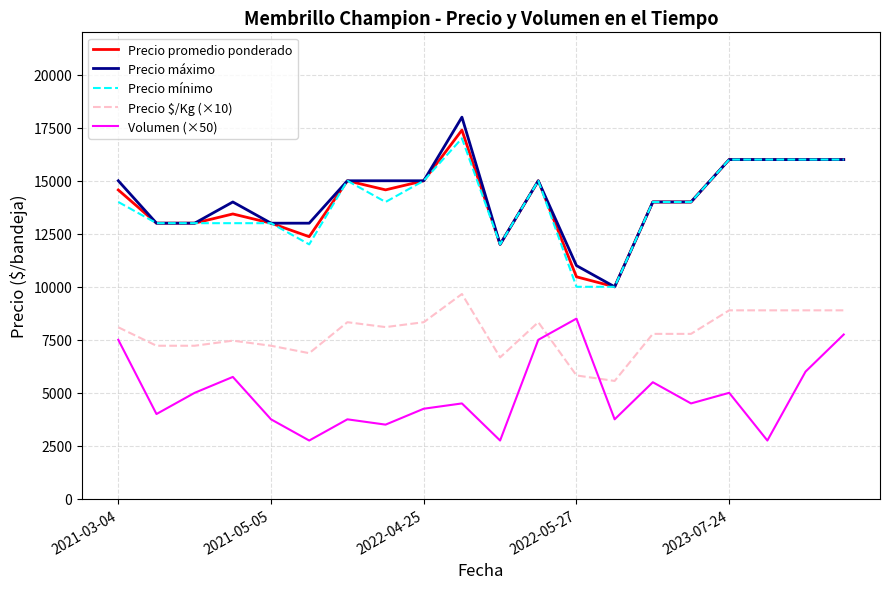

What are all the series names shown in the legend?

Precio promedio ponderado, Precio máximo, Precio mínimo, Precio $/Kg (×10), Volumen (×50)